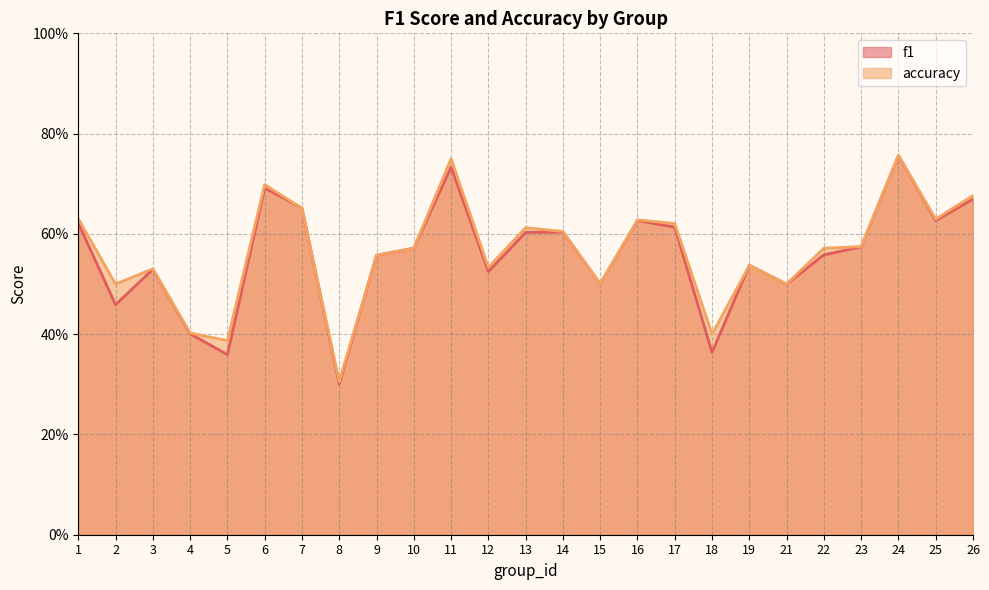

What is the sum of all accuracy values?

14.1